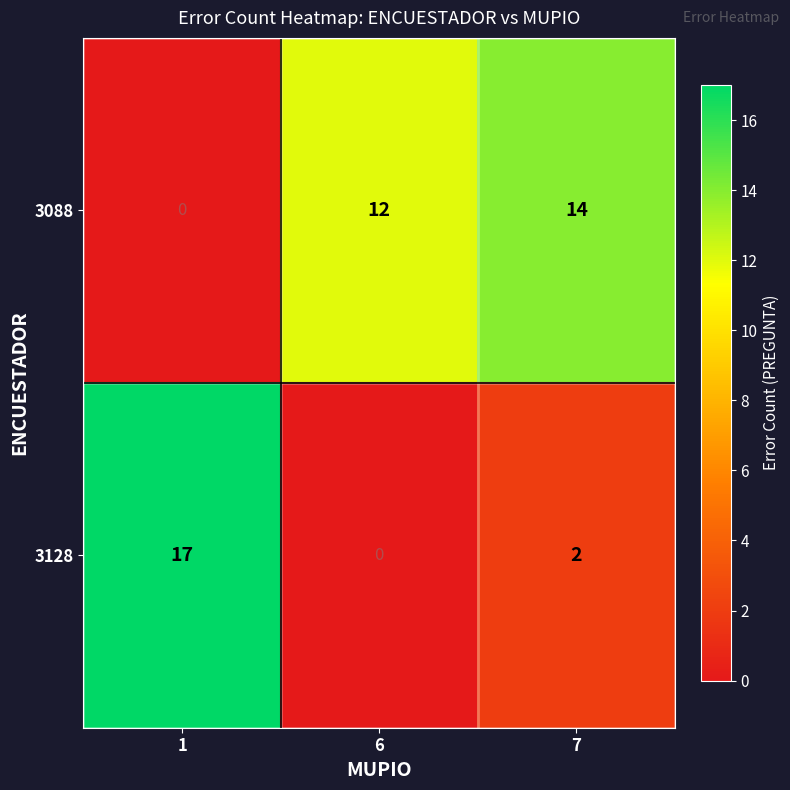

List the series in order of their peak value, highest first.

3128, 3088